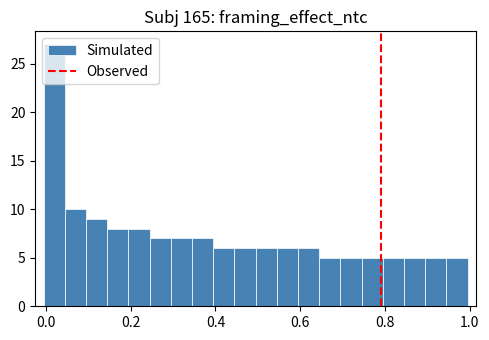

Read against the x-axis, roughly where is the centre of the tallest bar?

0.02